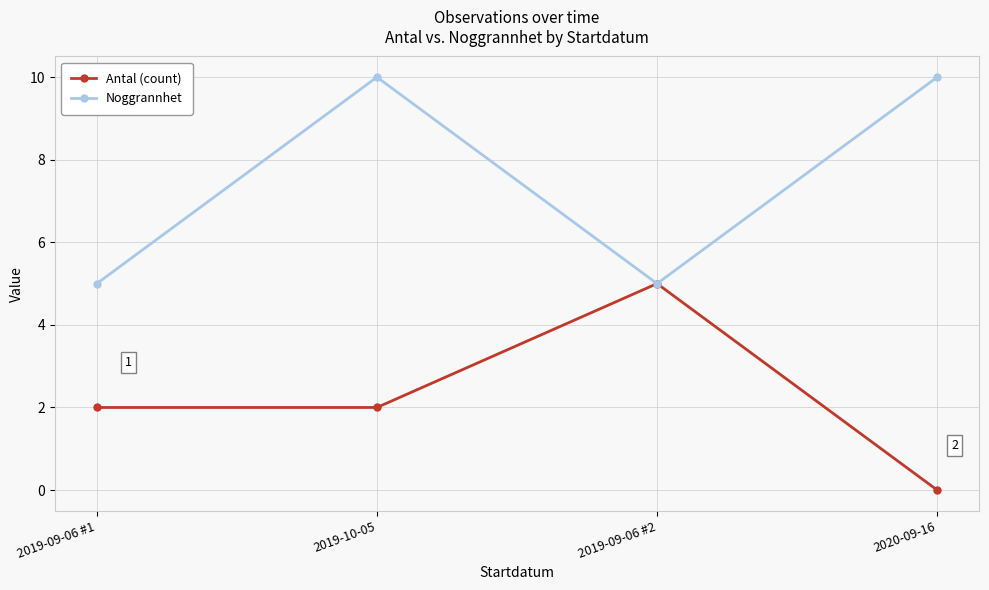

Rank the series by their average value, from lowest to highest.

Antal (count), Noggrannhet